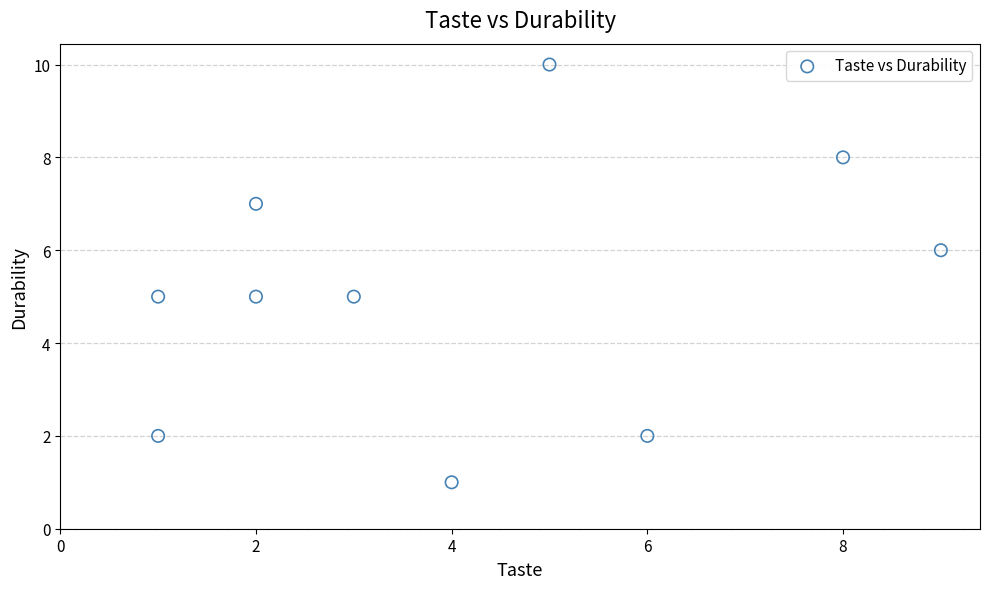

What is the average X value?

4